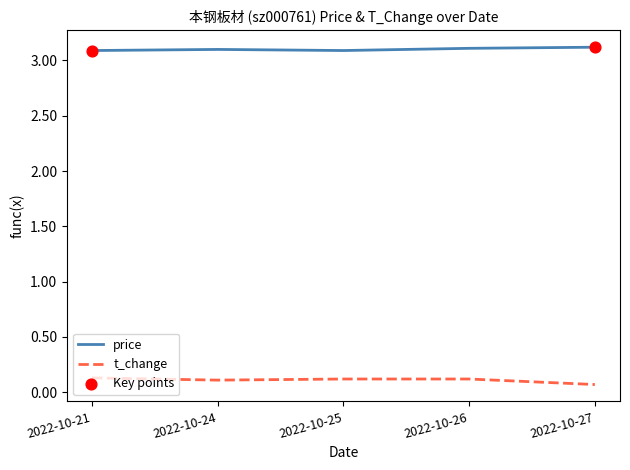

The value of price at 2022-10-21 is 2.0. True or false?

False